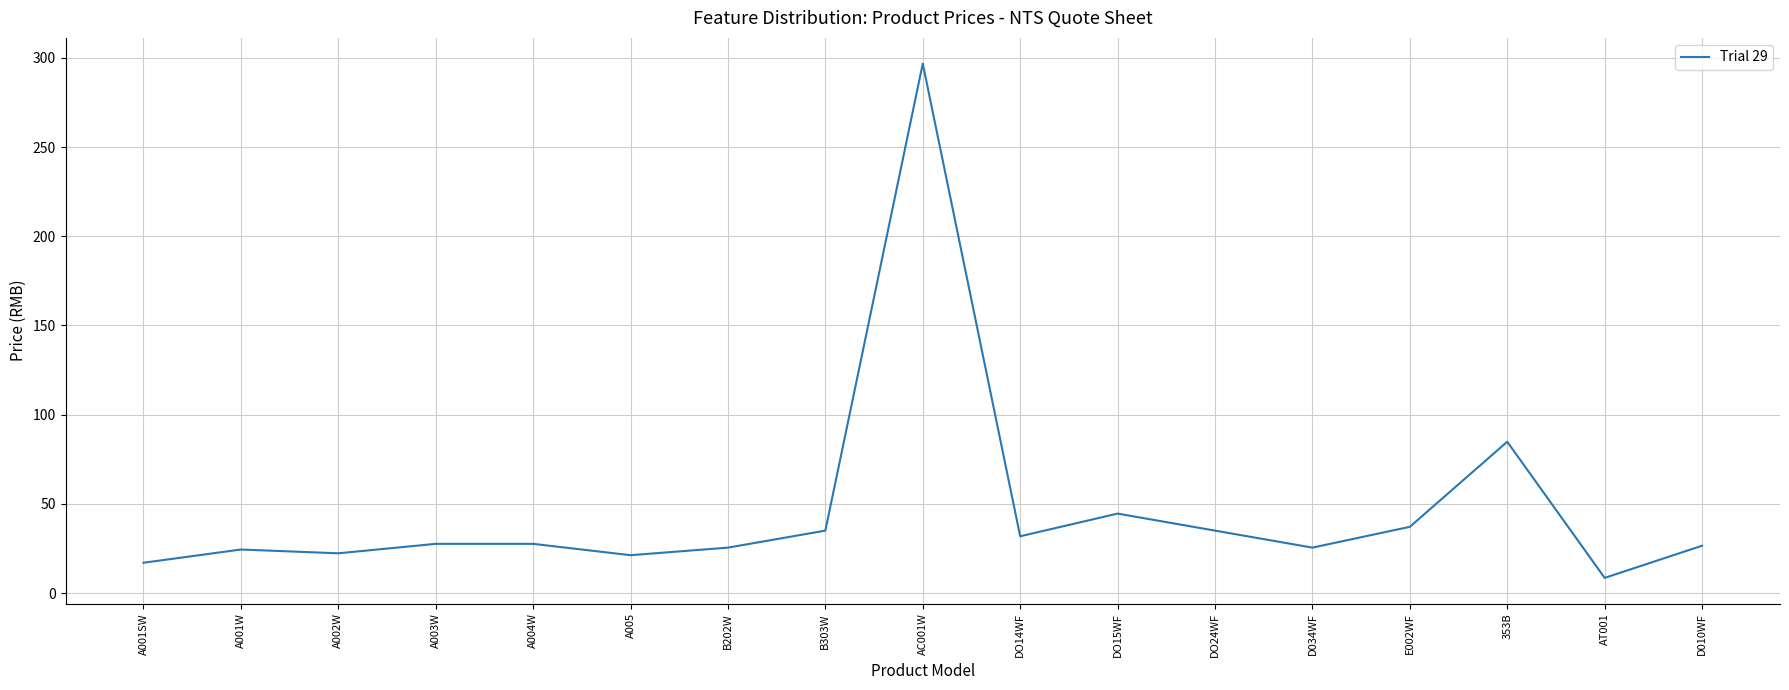

What is the difference between the maximum and minimum values?

288.3